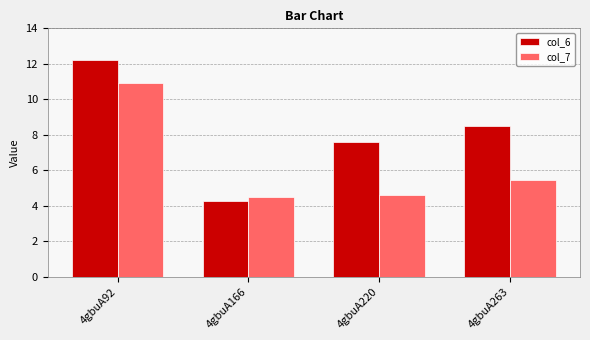

What is the sum of the col_6 values at 4gbuA263 and 4gbuA166?

12.8